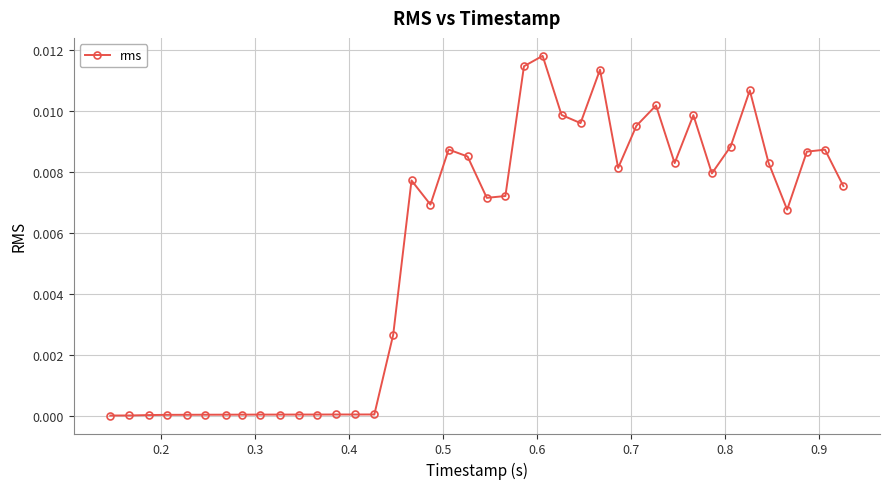

How many lines are shown in the chart?

1